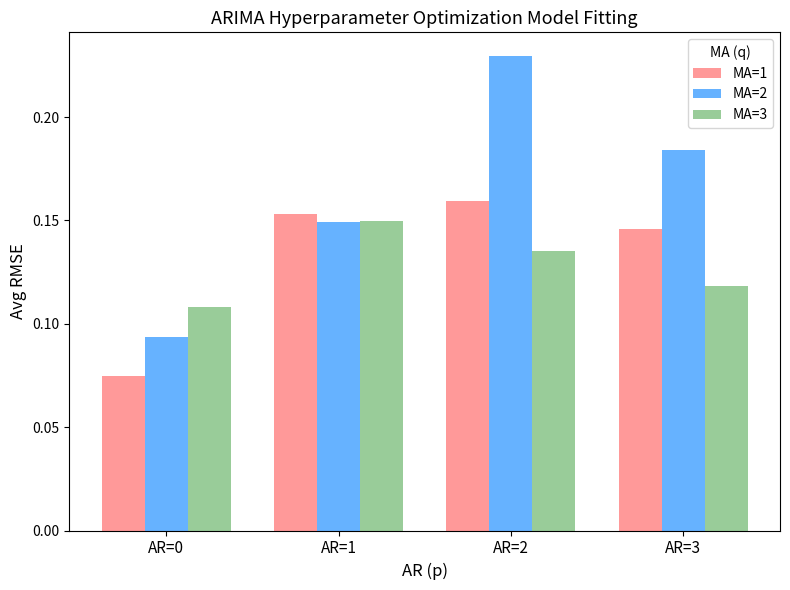

Which series has the widest spread of values?

MA=2